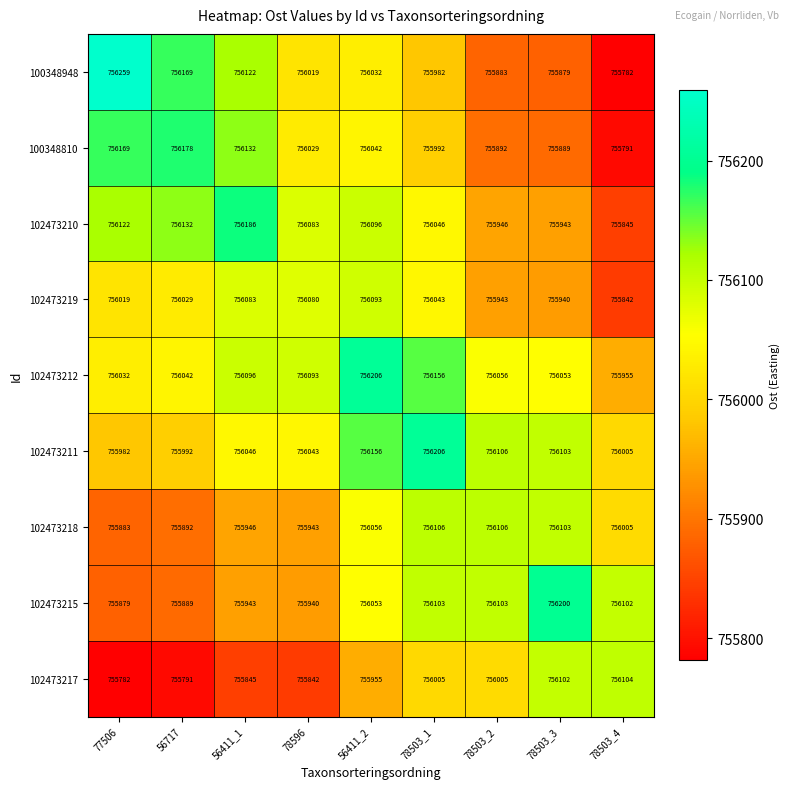

What is the minimum value shown in the chart?

755782